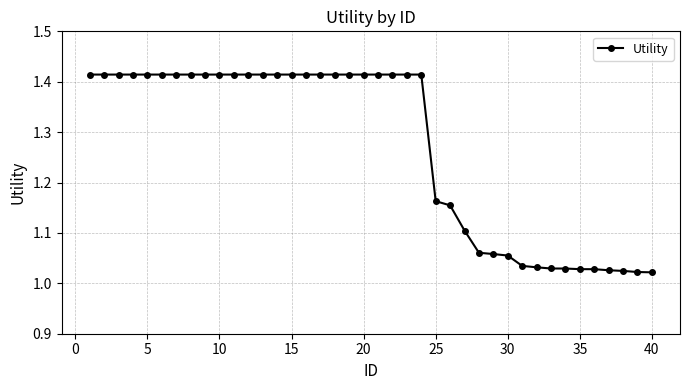

What is the average value?

1.3